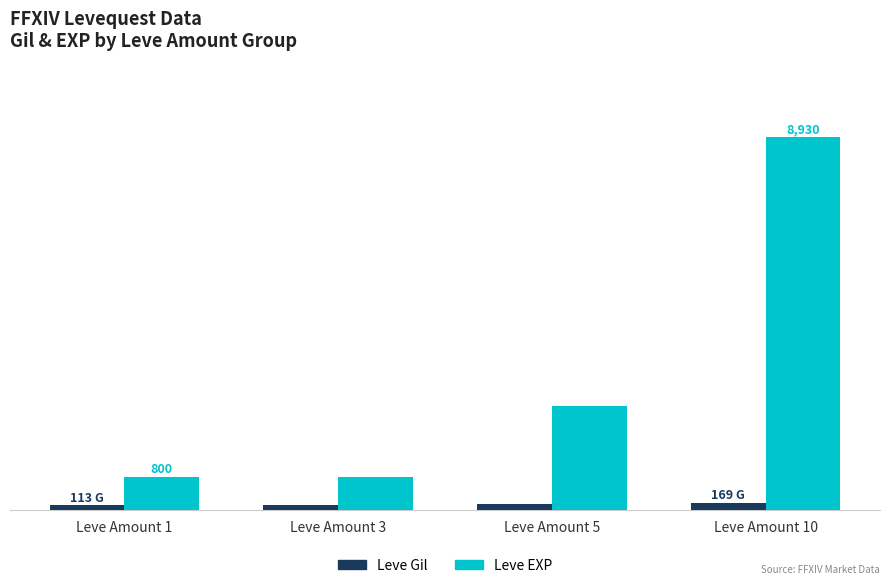

Where does the Leve Gil series first go above 139?

Leve Amount 10